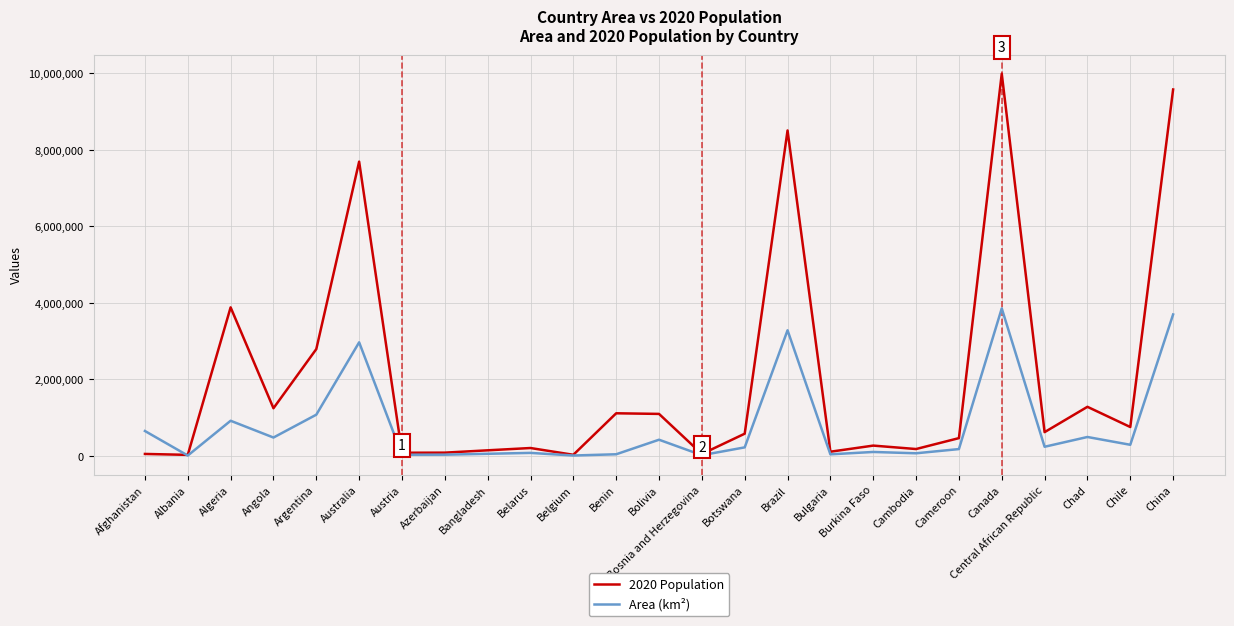

What is the approximate value of Area (km²) at Argentina?

1077924